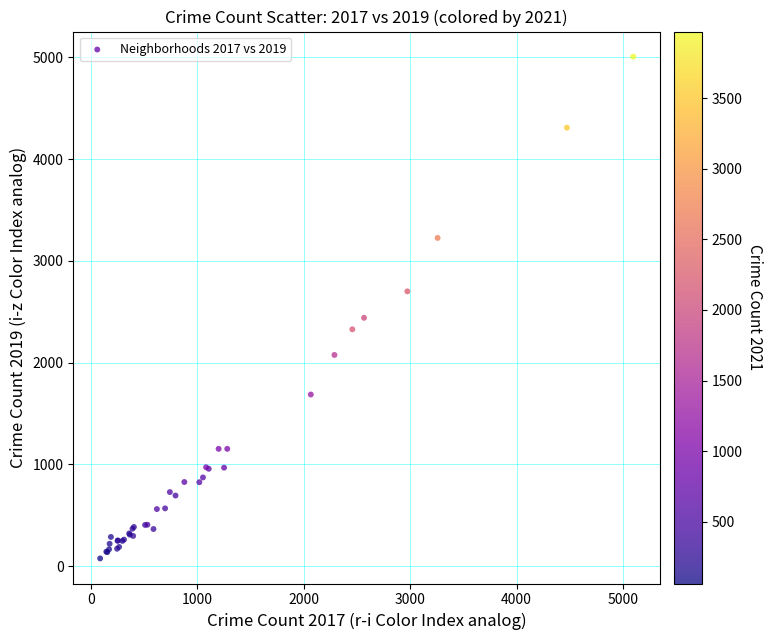

What Y value in the scatter plot is closest to 2542?

2441